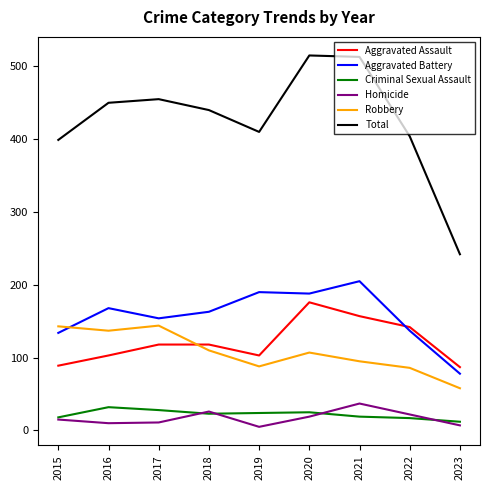

What is the approximate value of Total at 2017, to the nearest 50?

450